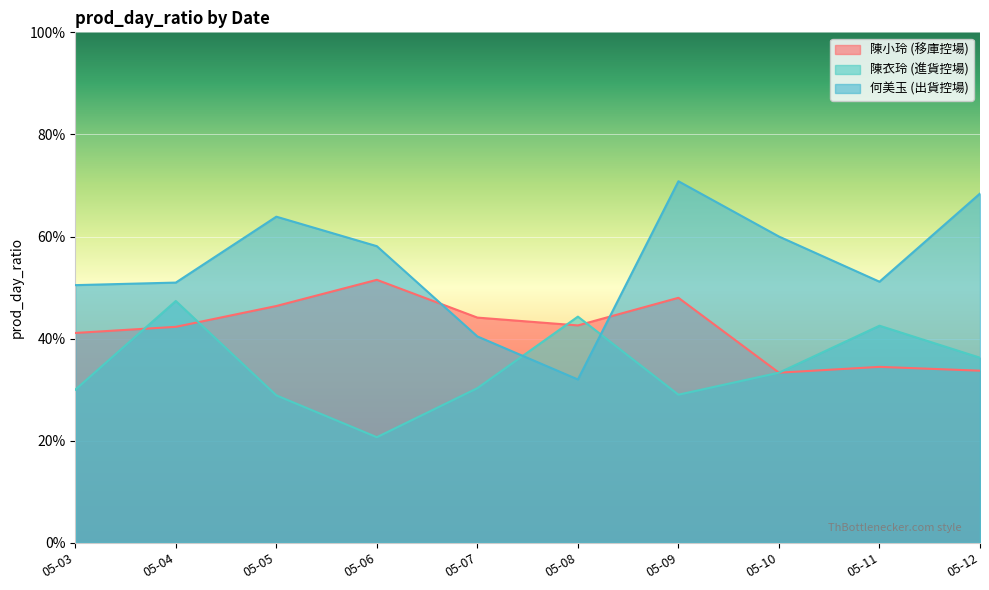

After their last crossing, which series has the higher values: 陳衣玲 (進貨控場) or 何美玉 (出貨控場)?

何美玉 (出貨控場)